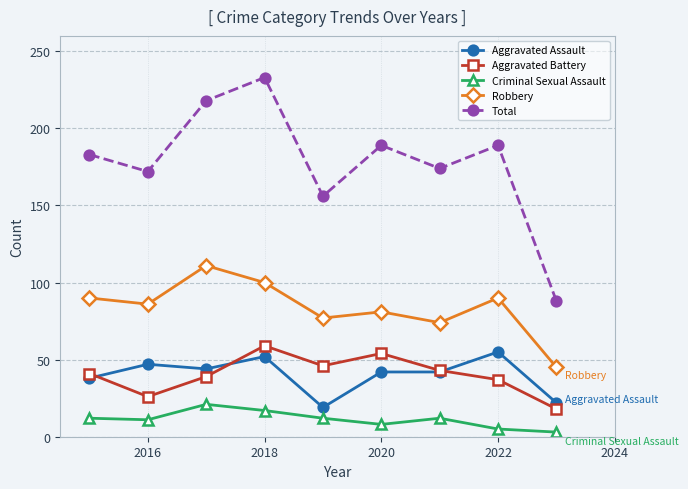

Which series has the largest range (max minus min)?

Total